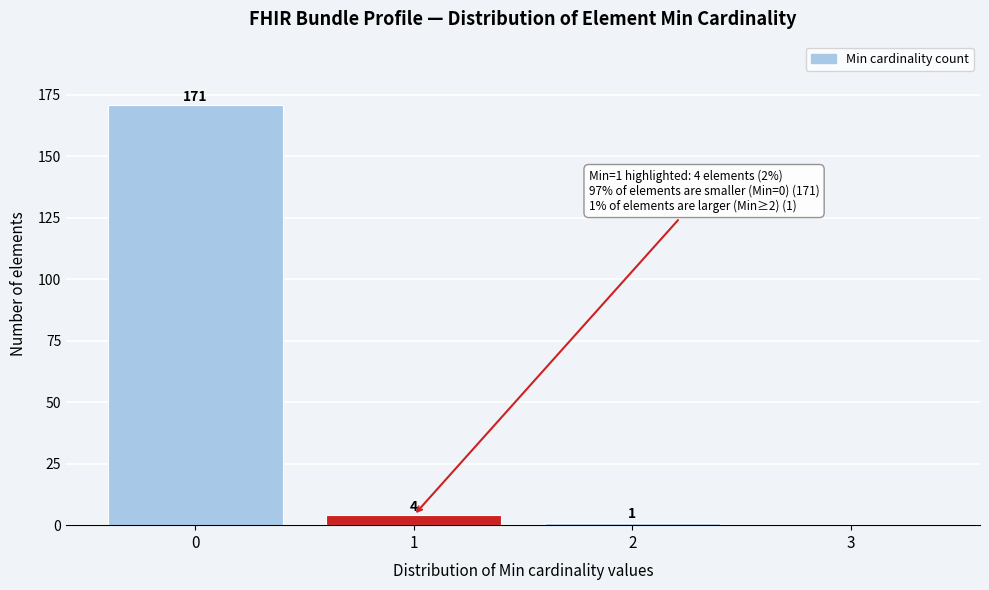

Reading left to right, what are all the values shown in this chart?

0=171	1=4	2=1	3=0